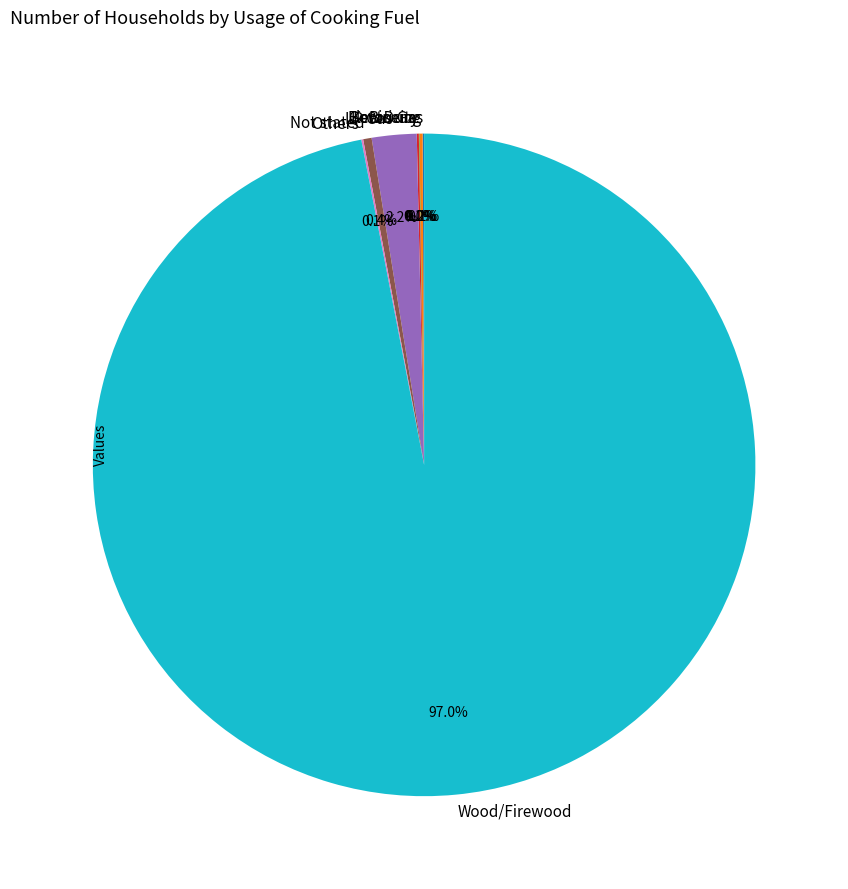

Which slice represents more than half of the pie?

Wood/Firewood